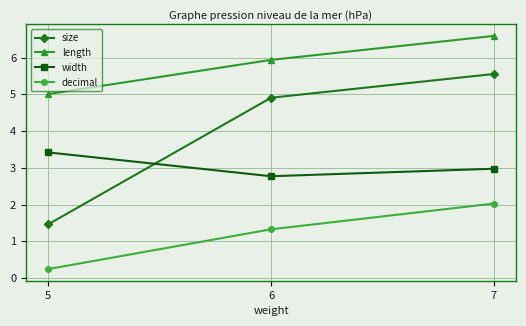

Is this an area chart (filled region under the line)?

No